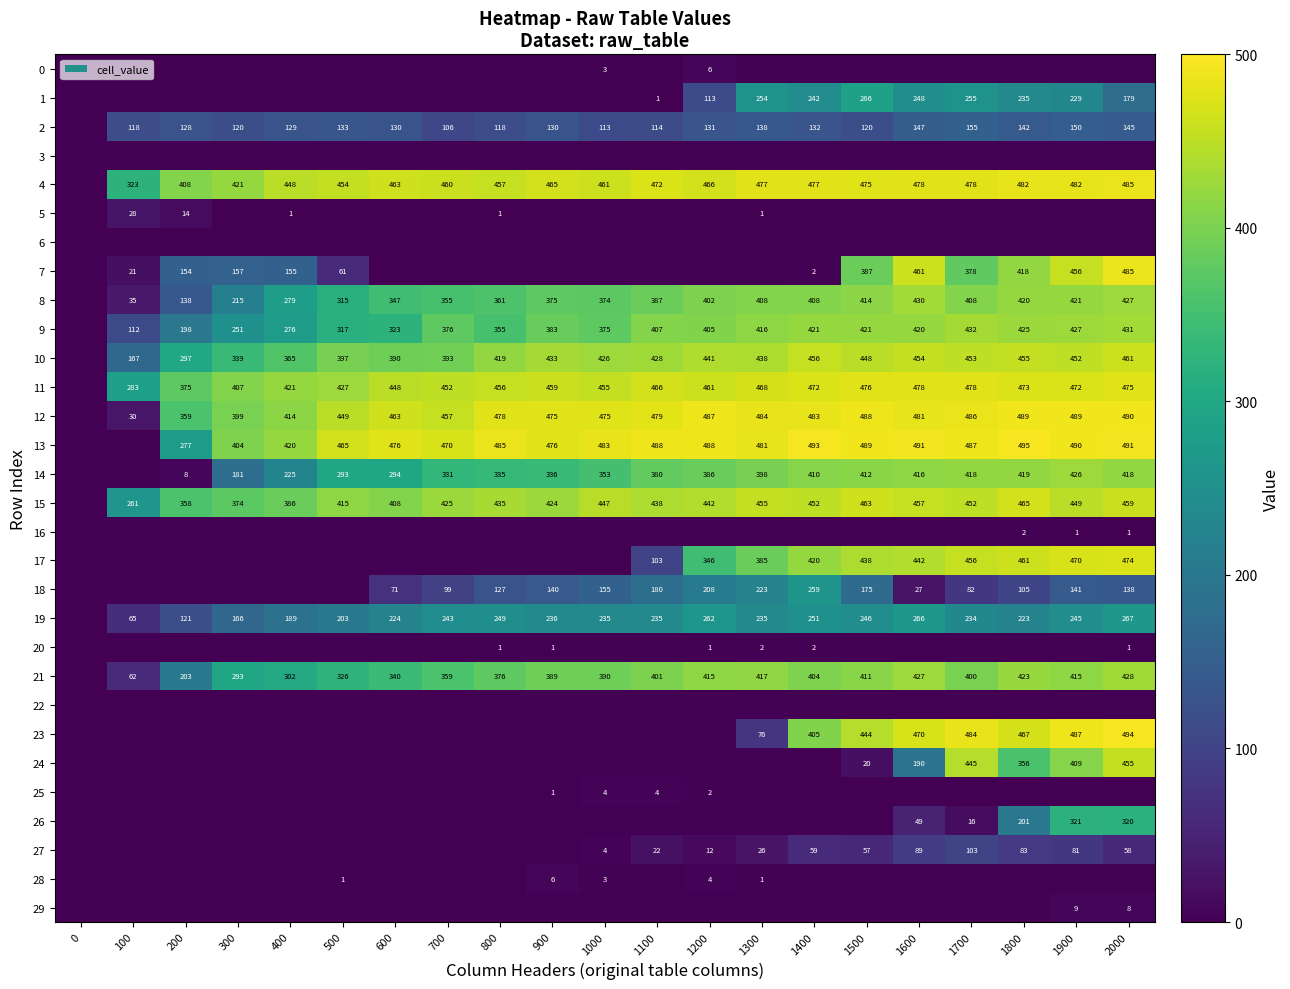

Is the value of 13 at 600 greater than the value of 15 at 200?

Yes